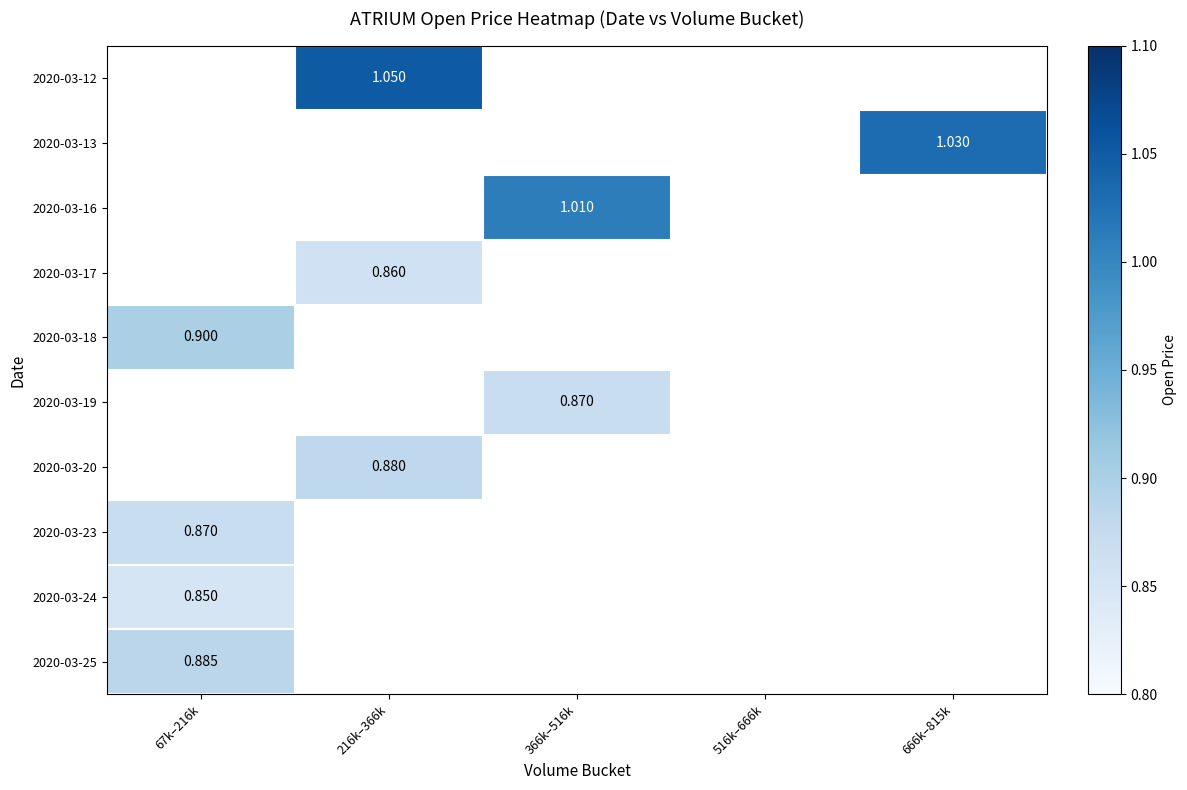

How many data points does each series have?

5